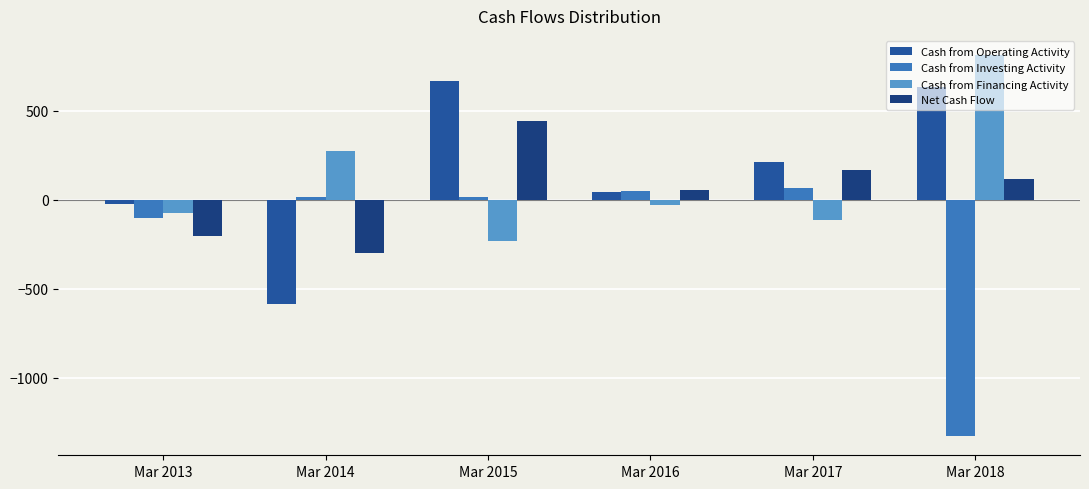

Reading left to right, list all the values displayed in this chart.

Cash from Operating Activity: -25	-584	663	40	212	632
Cash from Investing Activity: -103	15	16	47	65	-1328
Cash from Financing Activity: -77	271	-235	-32	-113	812
Net Cash Flow: -205	-298	444	55	165	116